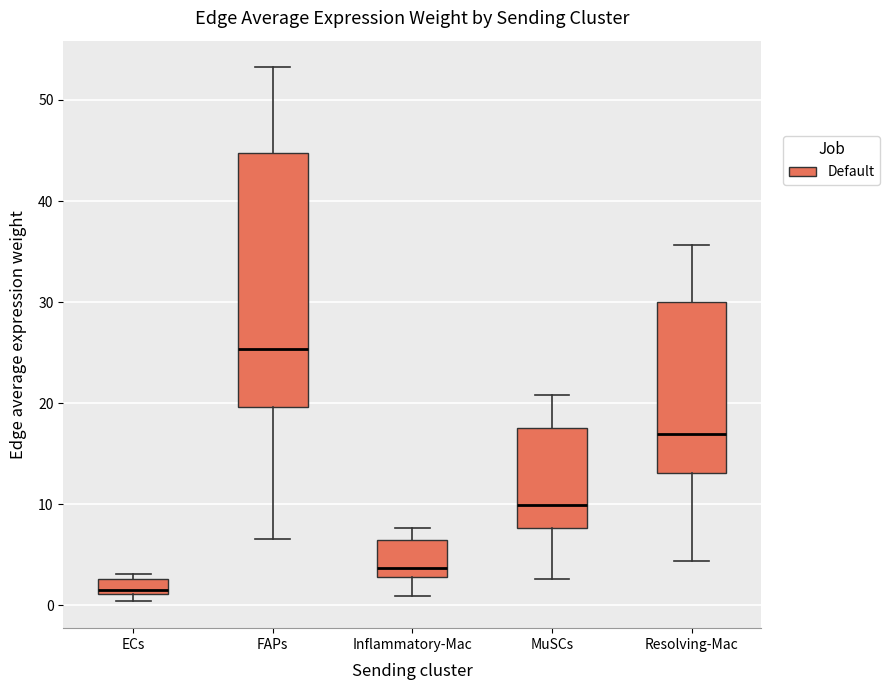

Where does the median line of the box for Inflammatory-Mac sit on the y-axis? The values are not printed on the chart, so give them approximately, as read against the axis.

4